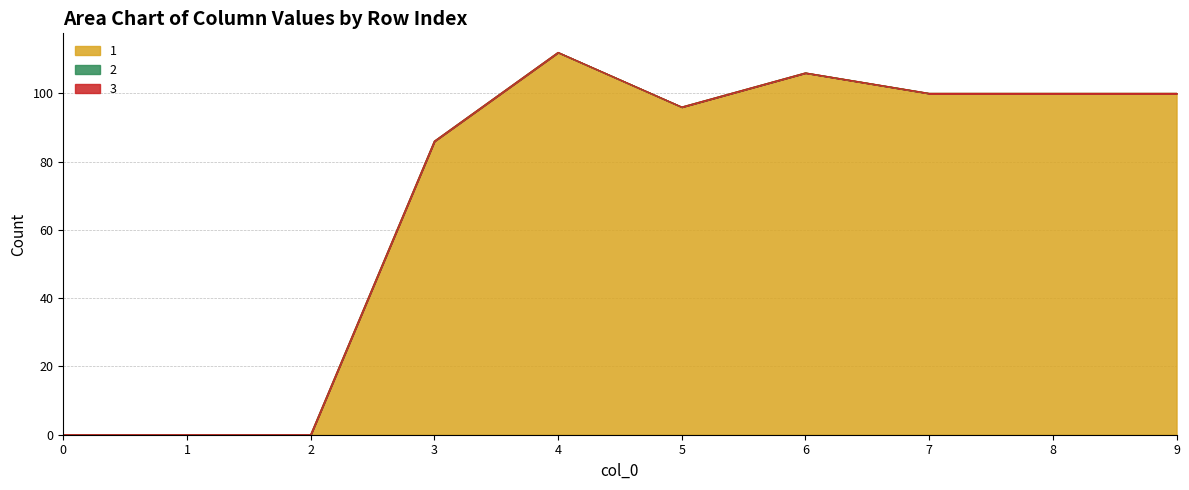

Is it true that 2 equals 0 at 2?

True